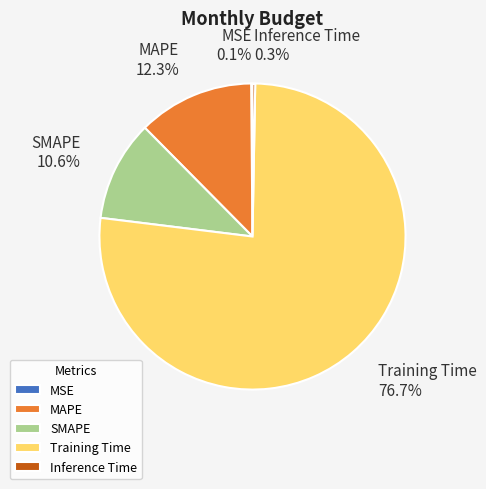

How much of the chart is everything except Inference Time?

99.7%